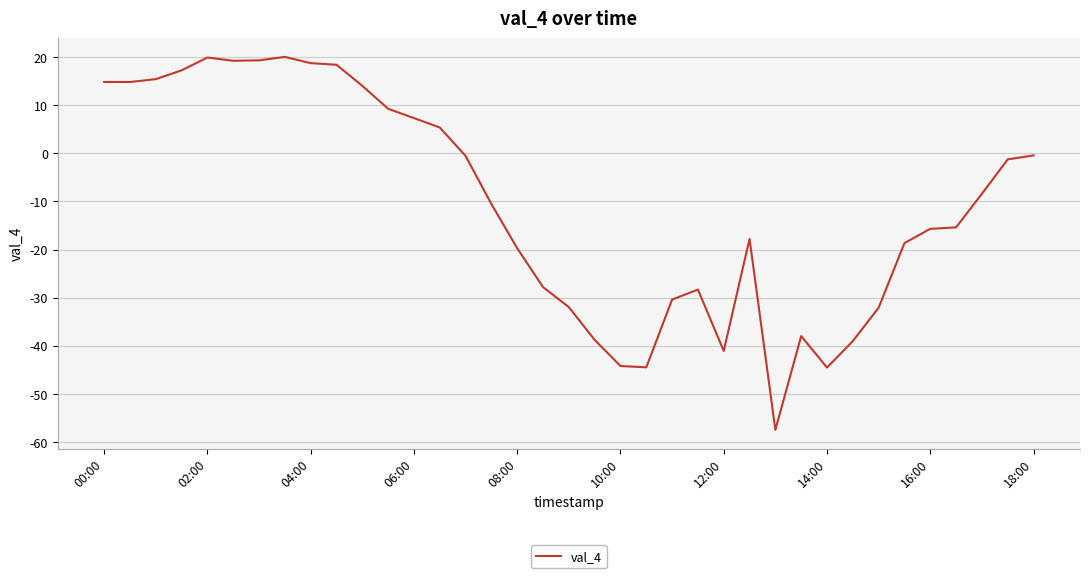

What is the difference between the maximum and minimum values?

77.5